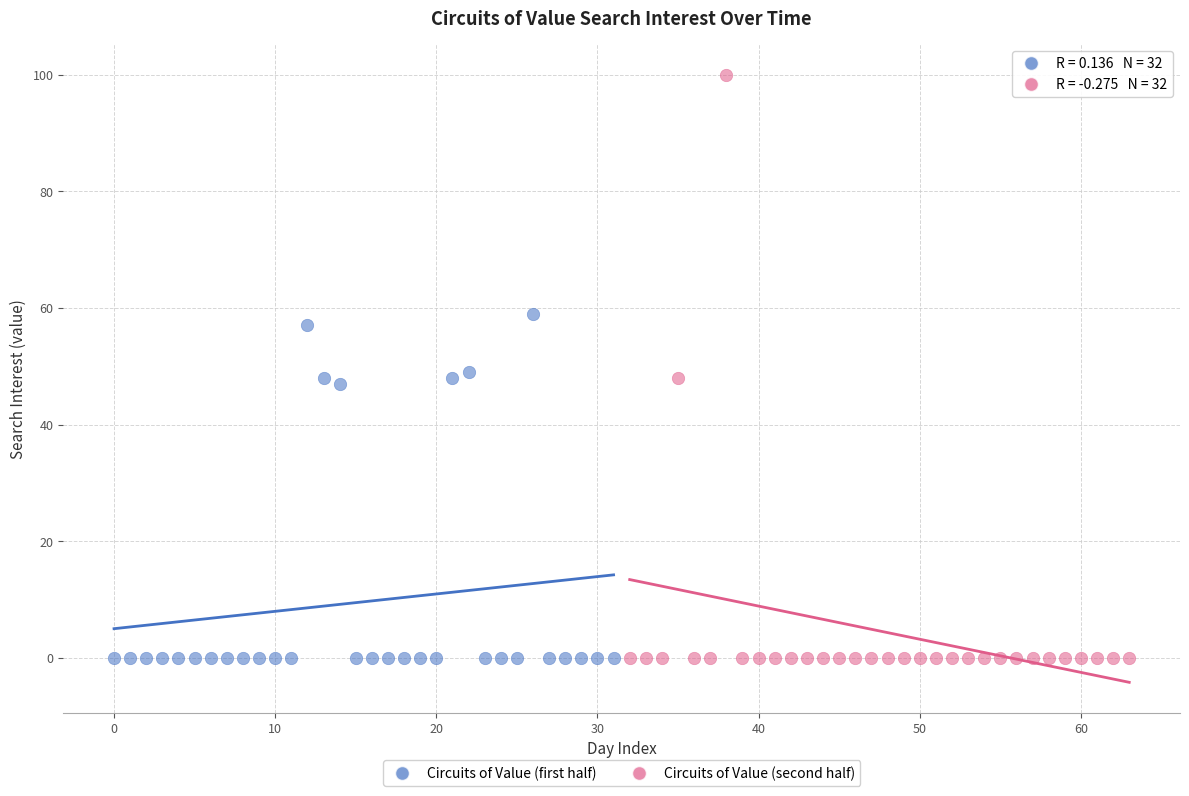

Which series reaches the maximum Y coordinate?

Circuits of Value (second half)